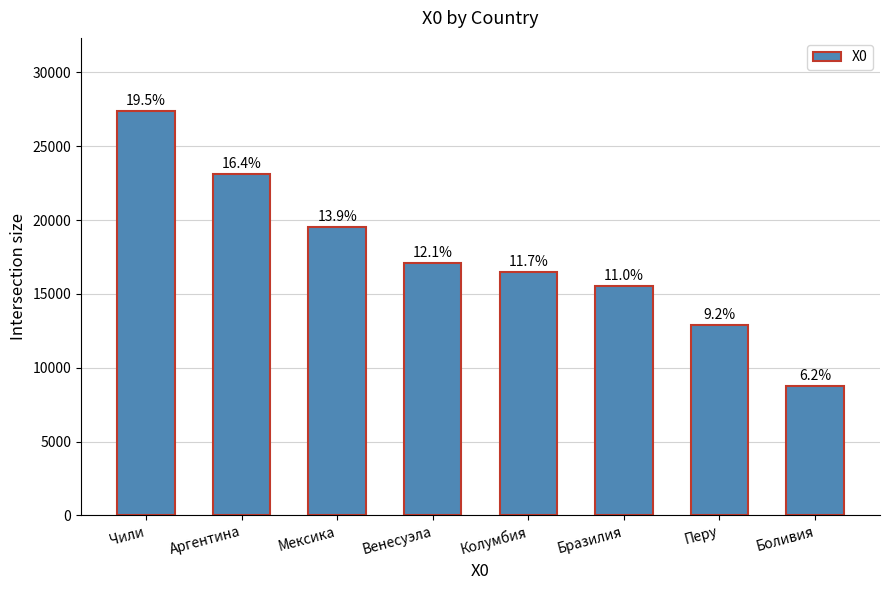

What is the sum of all values?

140900